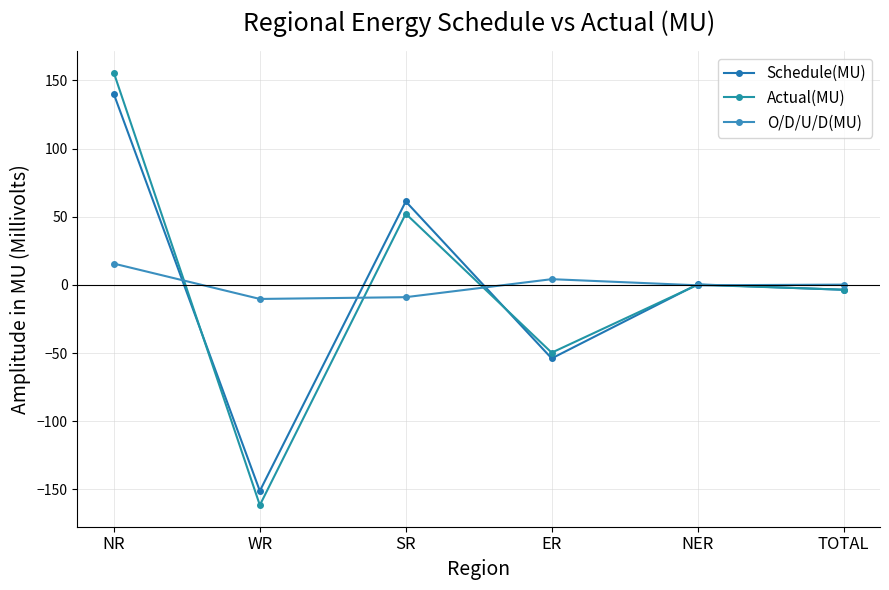

What is the difference between the Actual(MU) values at WR and ER?

111.8